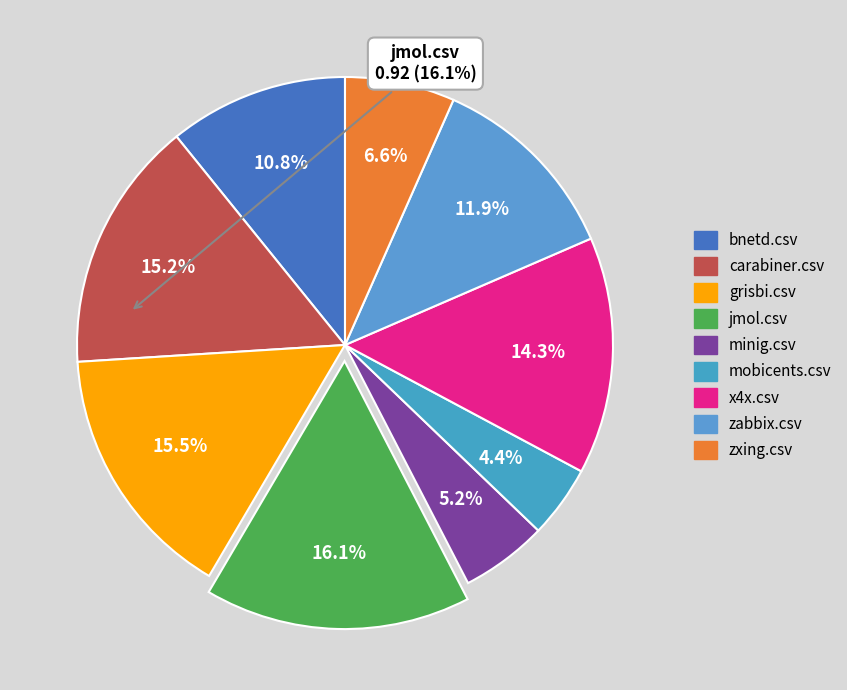

Which slice is the smallest?

mobicents.csv